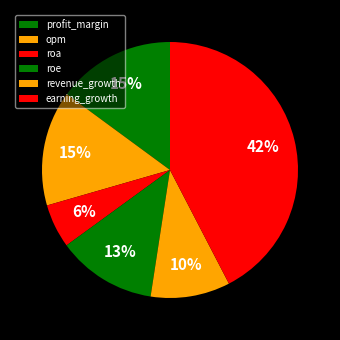

What percentage is the profit_margin slice, to the nearest percent?

15%